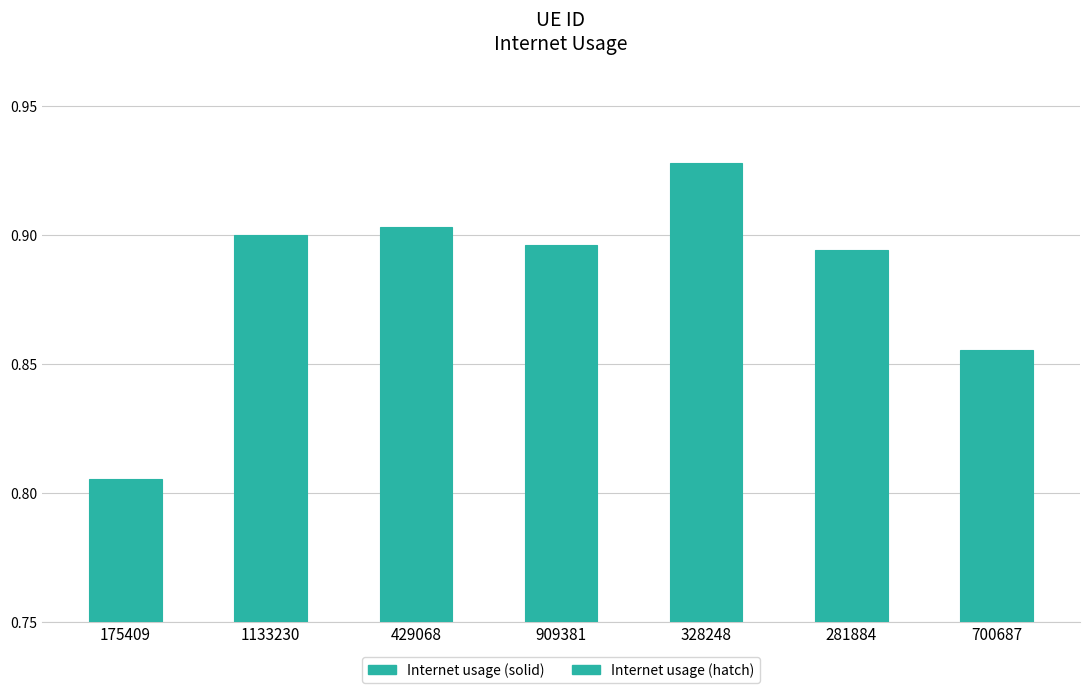

The chart shows a value of 0.9 at 700687. True or false?

True